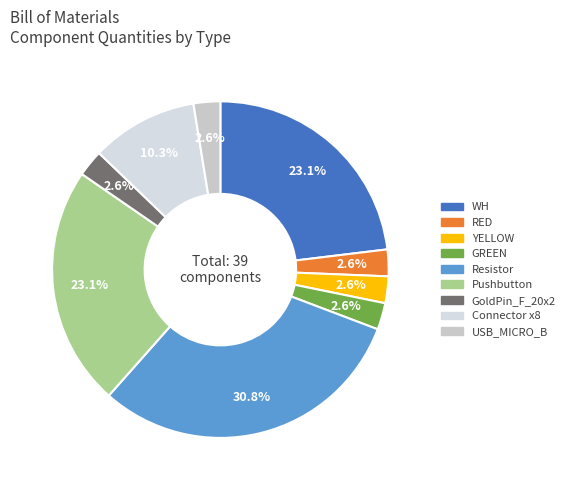

Count the number of slices in the pie.

9